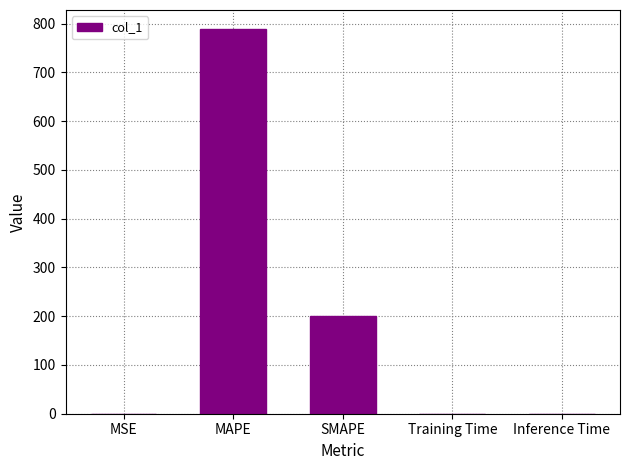

Are the bars horizontal?

No